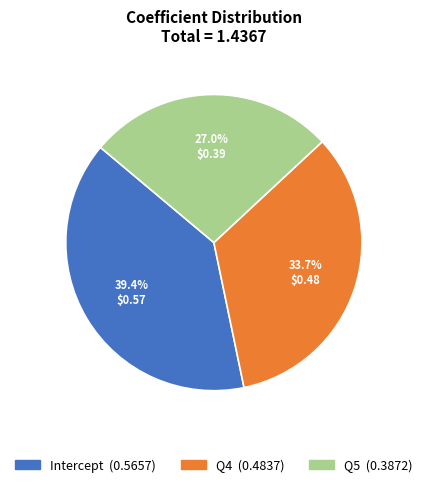

How many slices are in this pie chart?

3